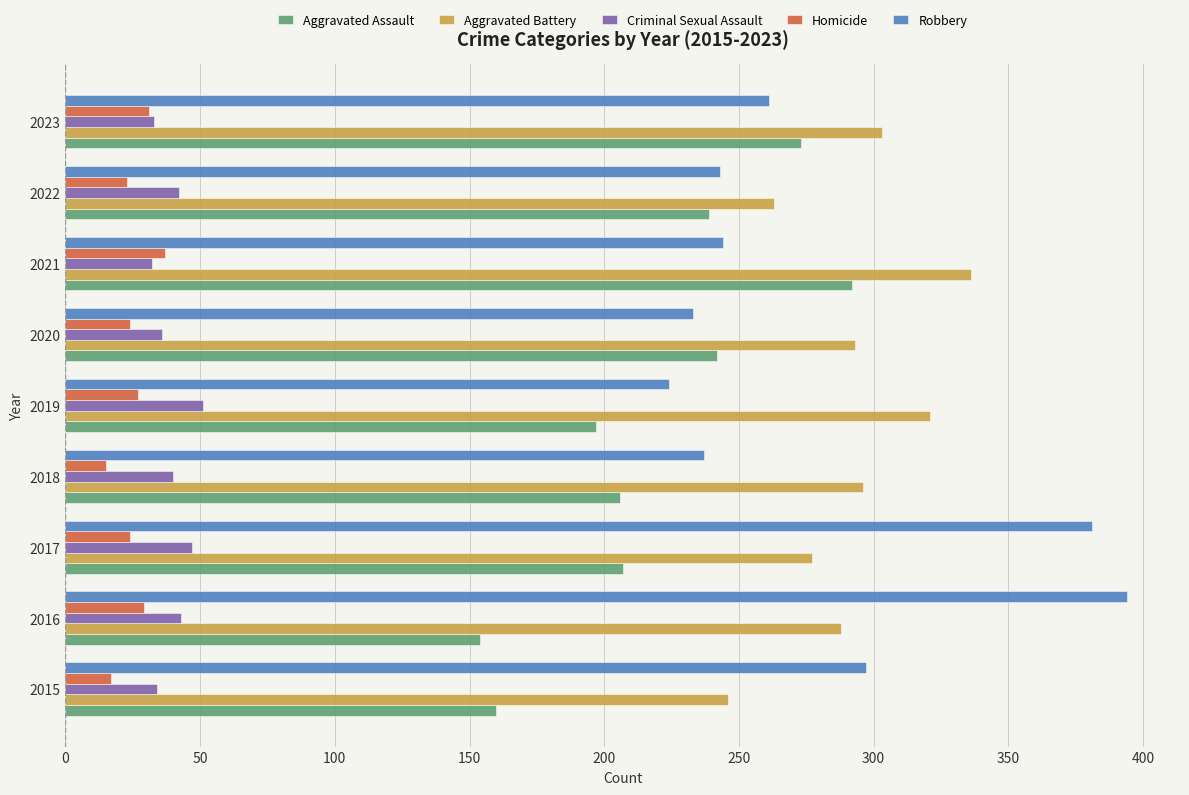

At how many categories does at least one series exceed 310?

4